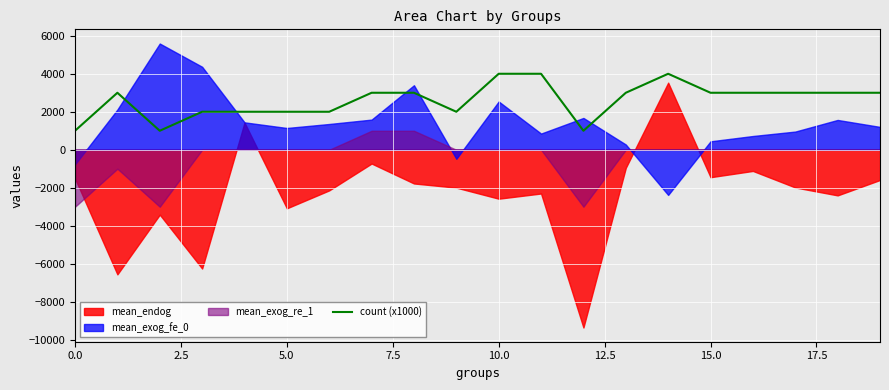

Is it true that count (x1000) equals 343 at 0.0?

False